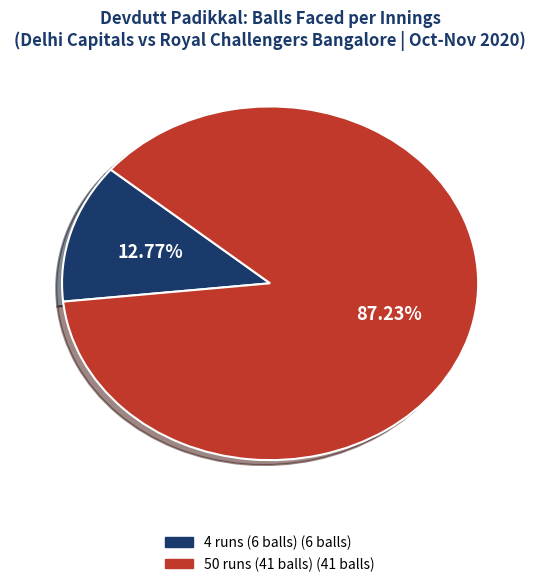

Which slice is the smallest?

4 runs (6 balls)